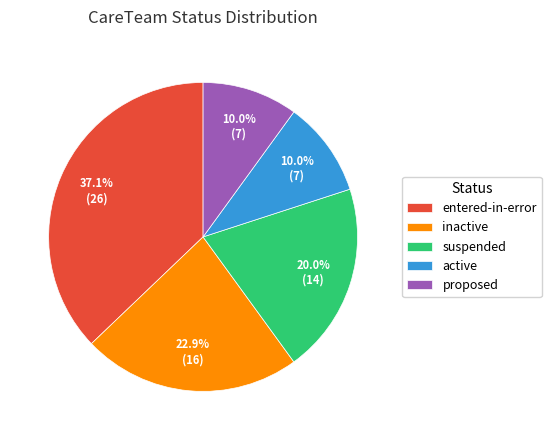

To the nearest percent, what percentage of the pie is inactive?

23%